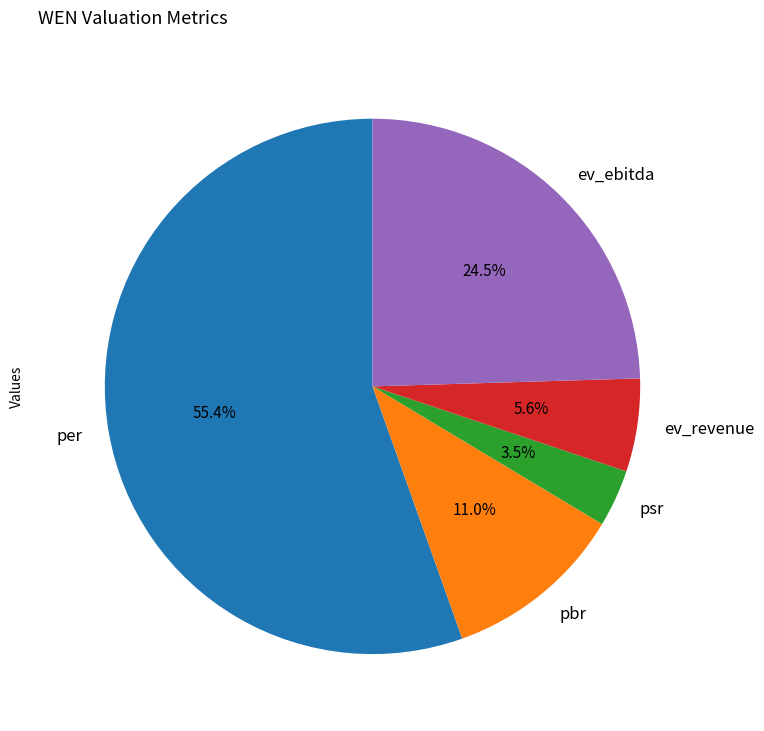

Count the number of slices in the pie.

5